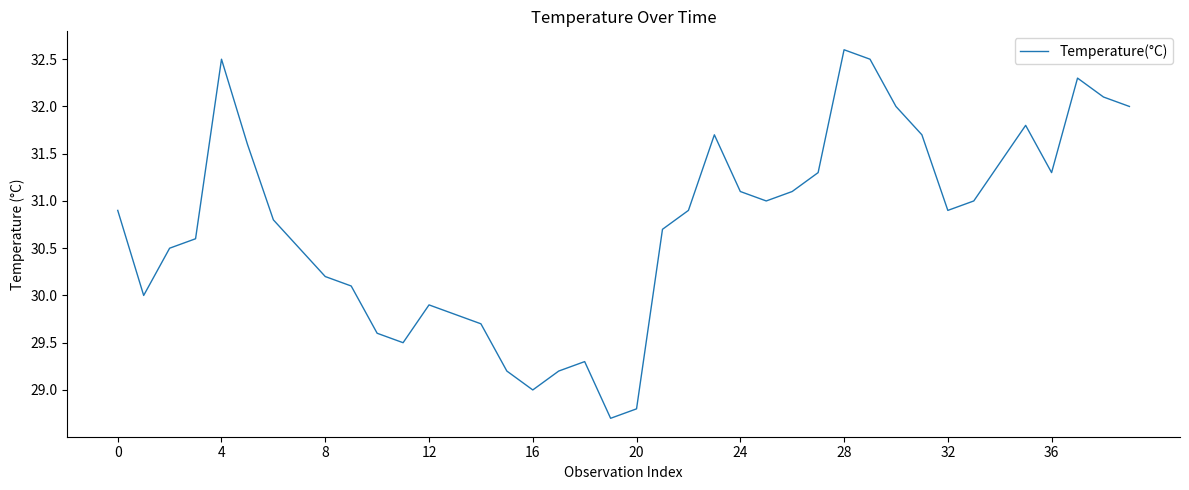

What is the maximum value shown in the chart?

32.6